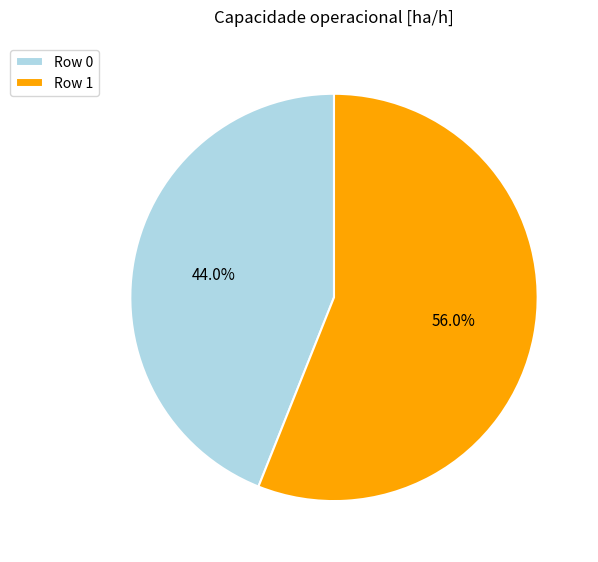

To the nearest percent, what is the average slice percentage?

50%